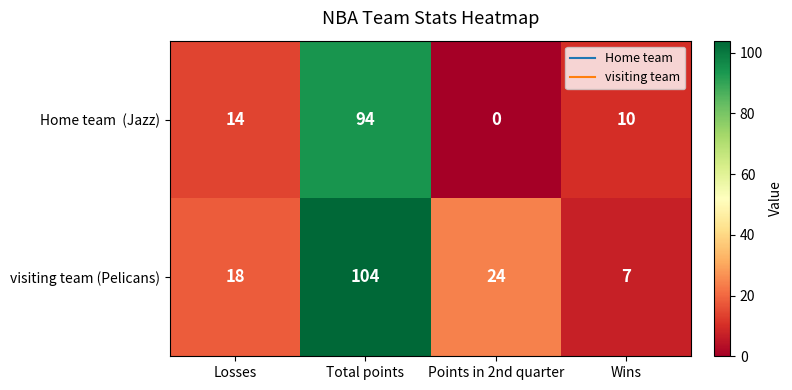

What is the sum of all visiting team (Pelicans) values?

153